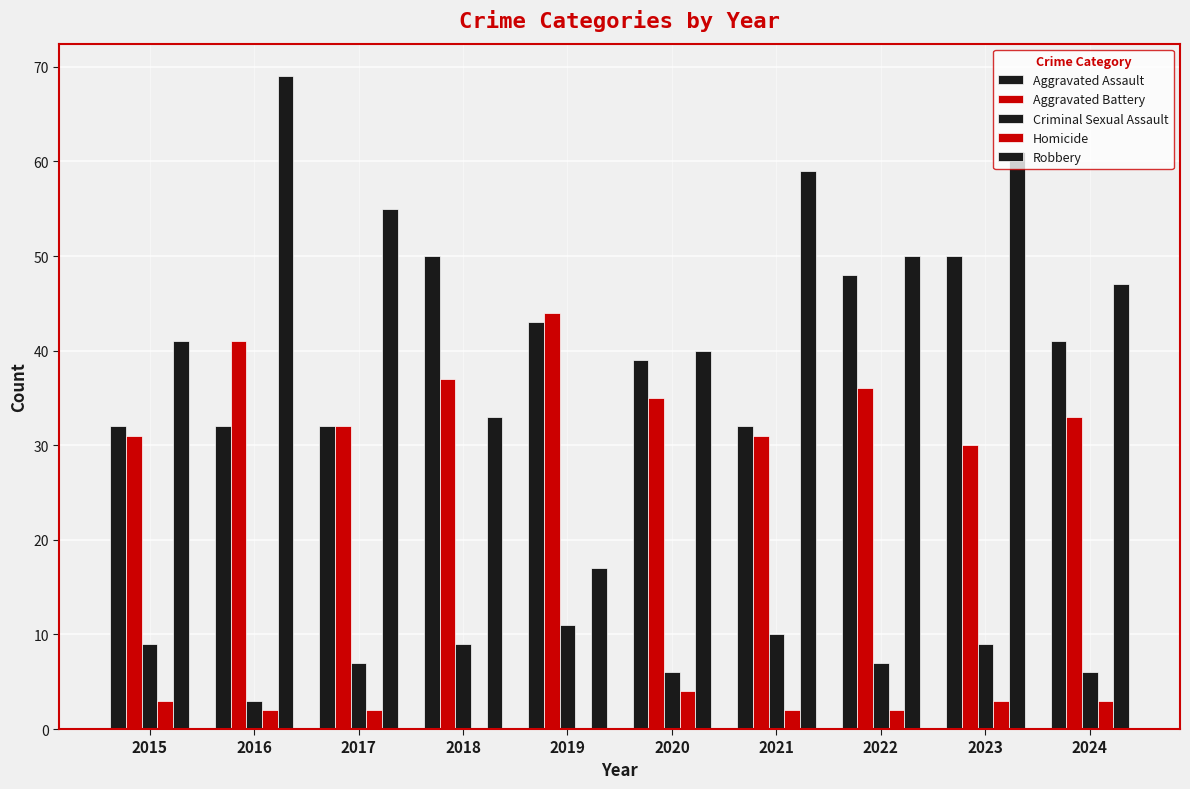

Count the number of categories in the chart.

10